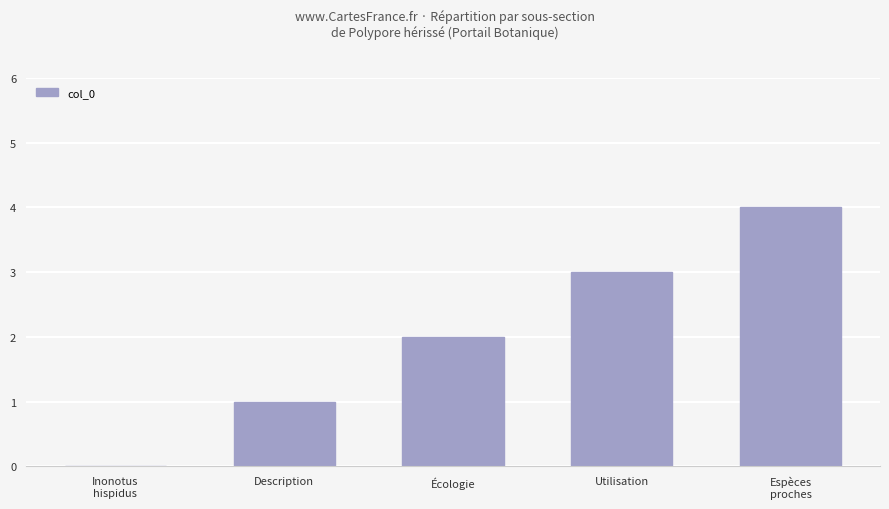

What is the sum of all values?

10